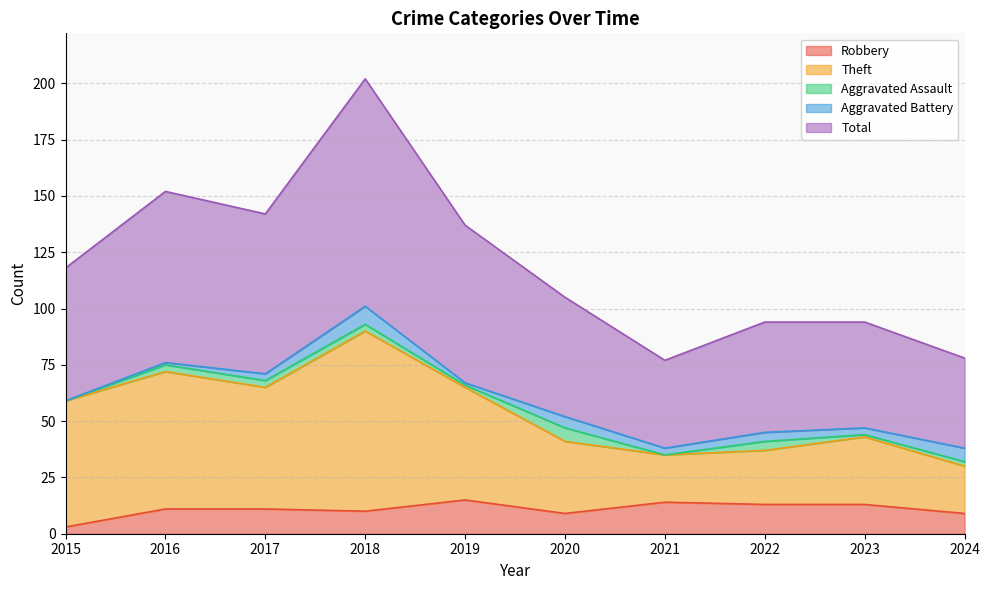

What is the highest value of the Robbery series?

15